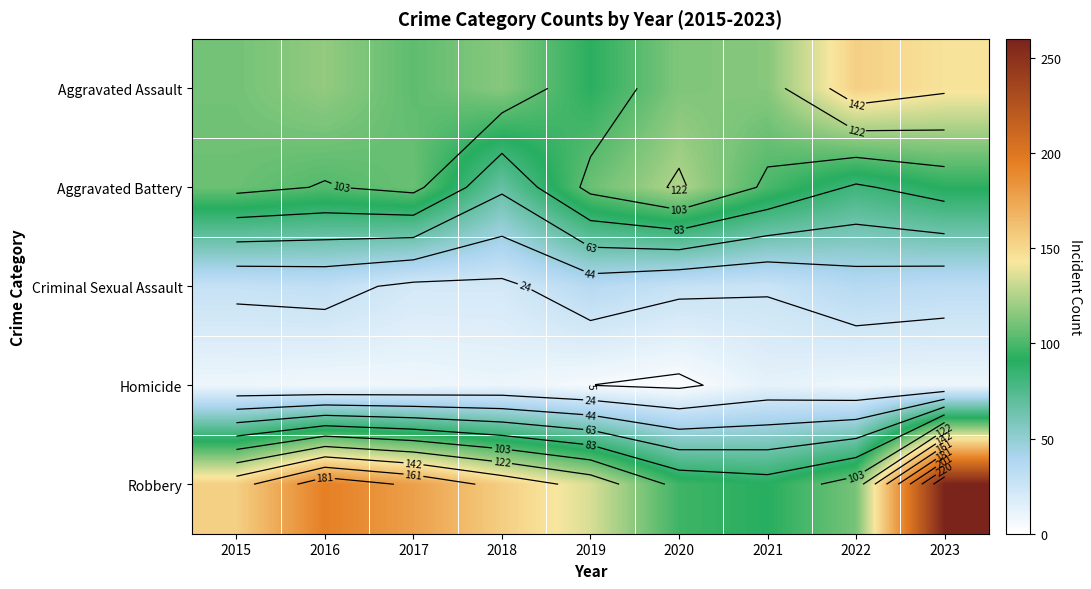

The value of Homicide at 2021 is 9. True or false?

False